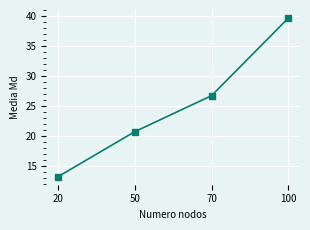

True or false: the data shows 7.9 at 70.

False